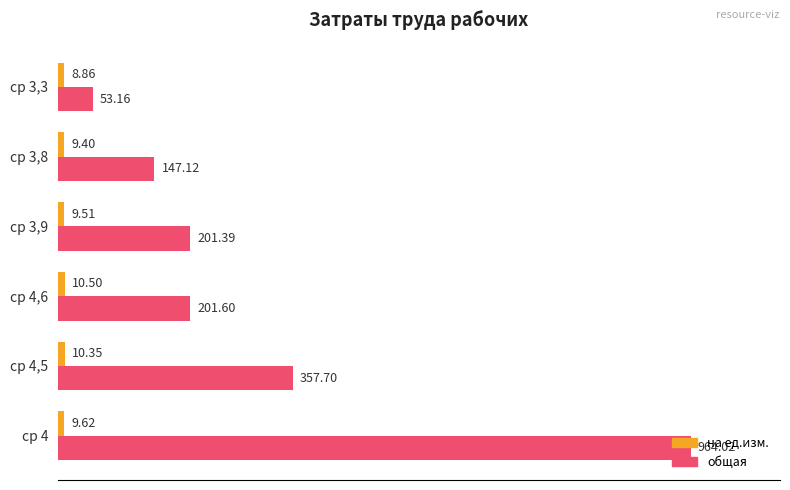

How many data points in общая are less than 201?

2